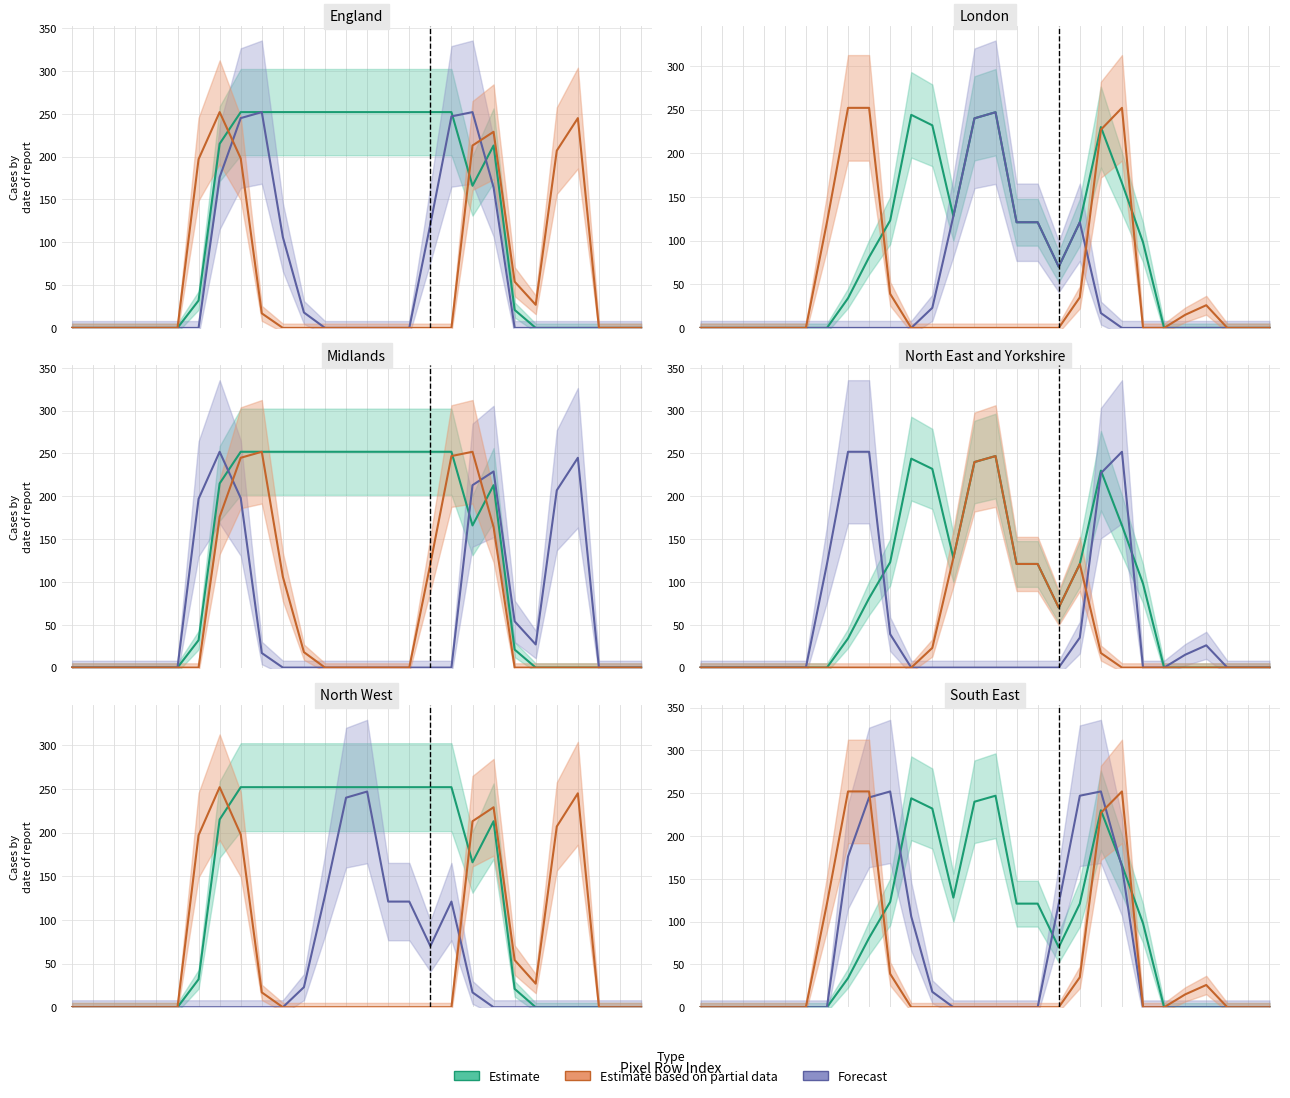

What is the sum of the Forecast values at 11 and 2?

18